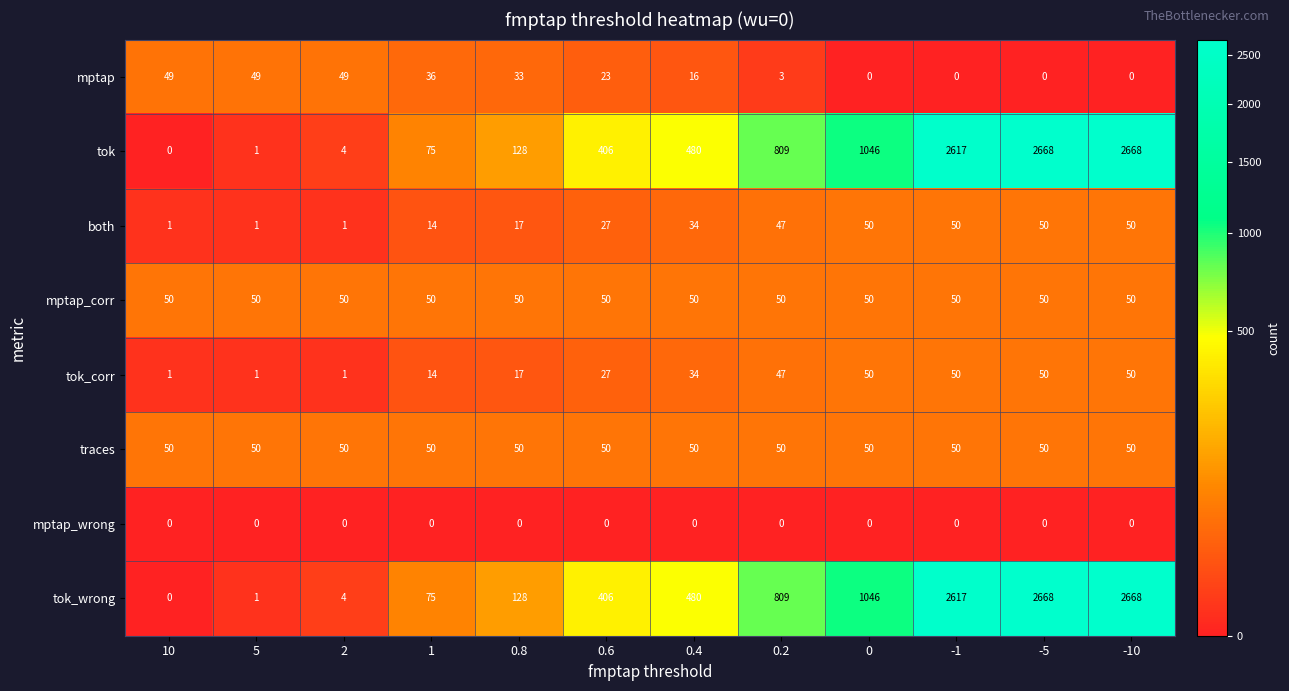

The both series shows 13 at 0.6. True or false?

False